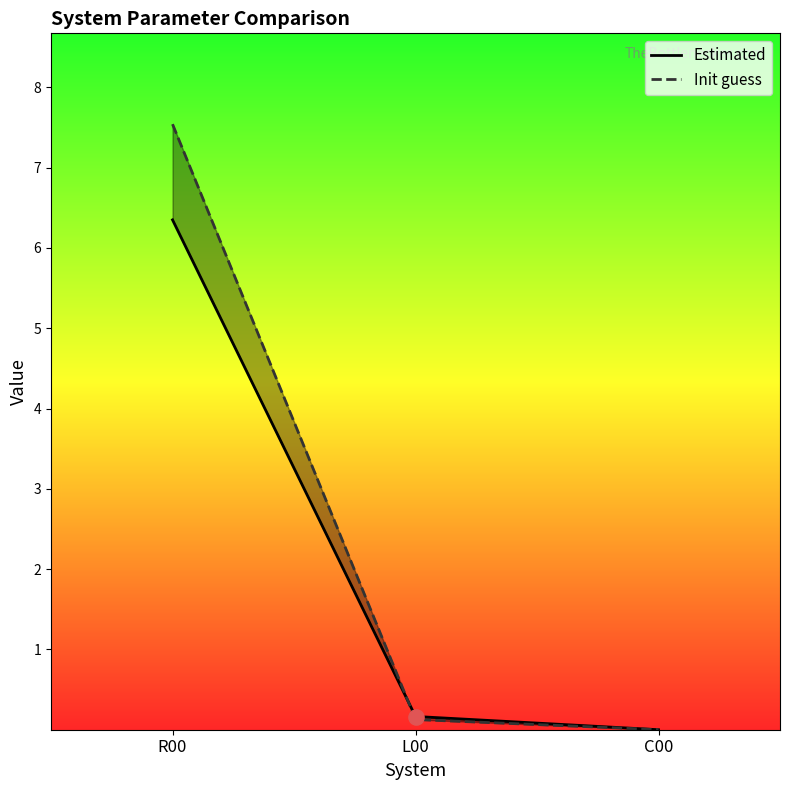

At how many categories does at least one series exceed 6?

1